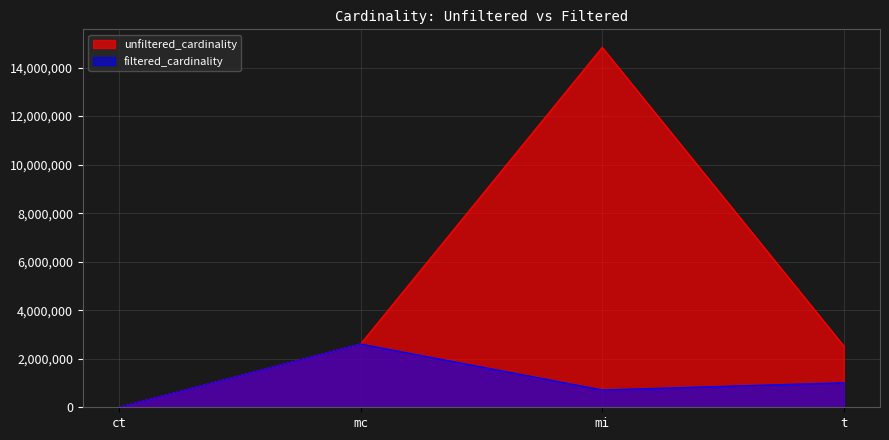

List the series in order of their overall mean, highest first.

unfiltered_cardinality, filtered_cardinality